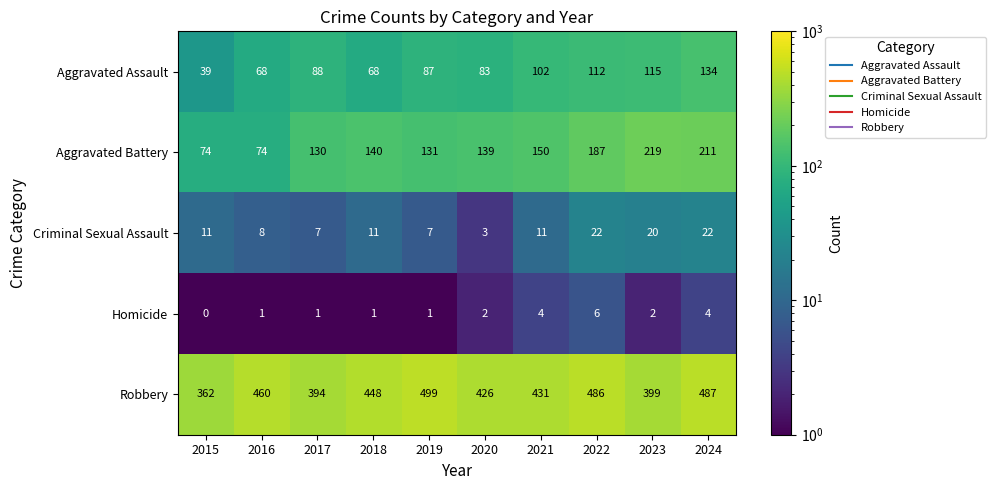

At how many categories does at least one series exceed 239?

10